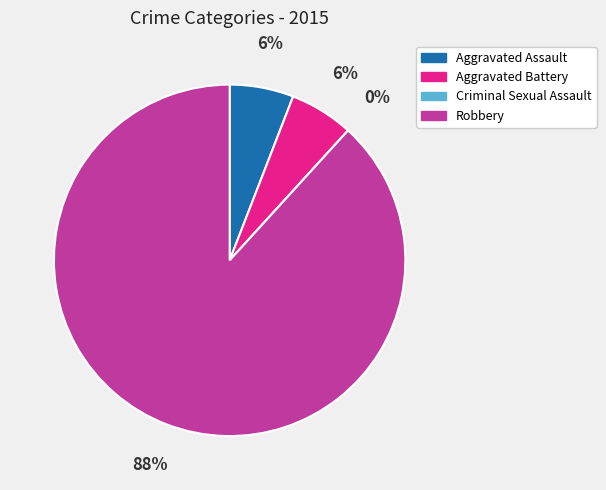

To the nearest percent, what is the difference between the Aggravated Battery and Criminal Sexual Assault slice percentages?

6%